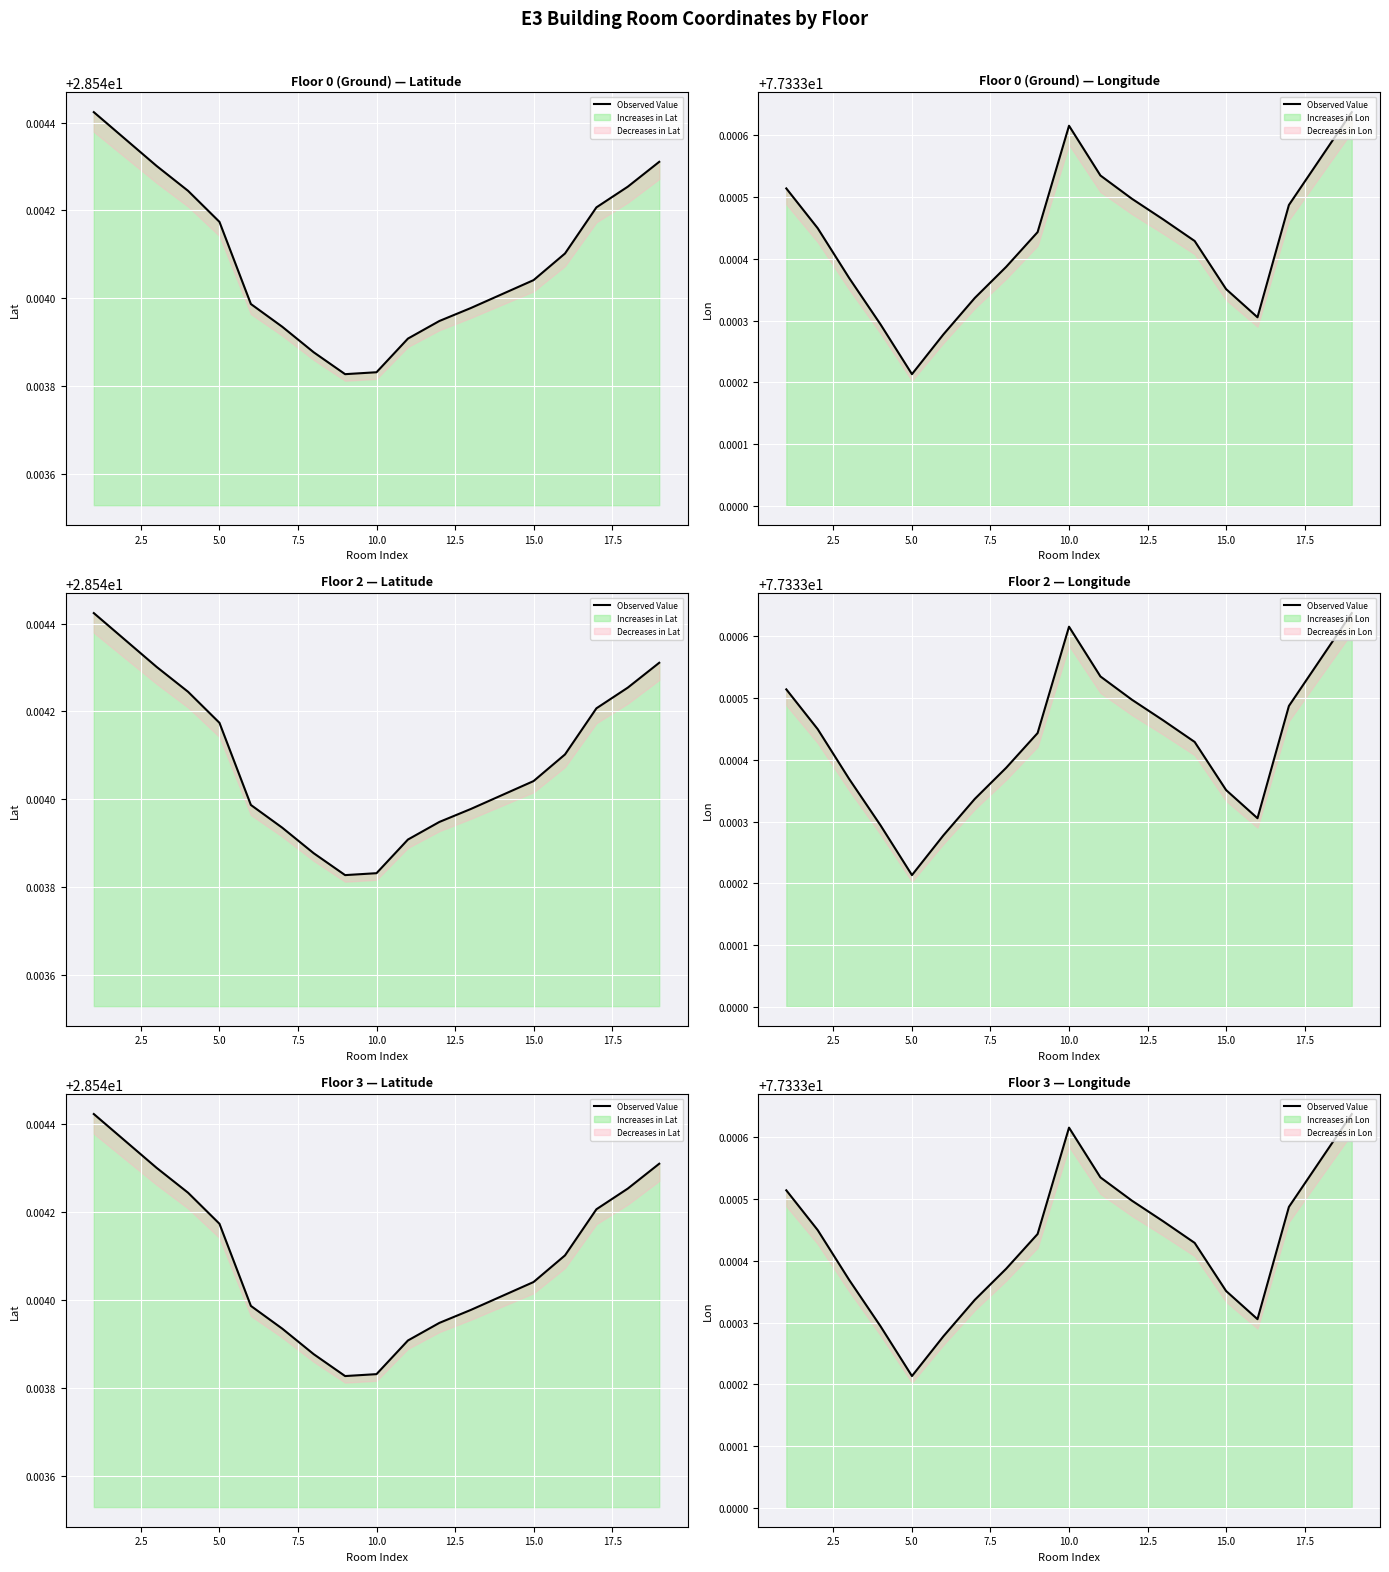

Reading left to right, extract all data points from this chart.

77.3	77.3	77.3	77.3	77.3	77.3	77.3	77.3	77.3	77.3	77.3	77.3	77.3	77.3	77.3	77.3	77.3	77.3	77.3